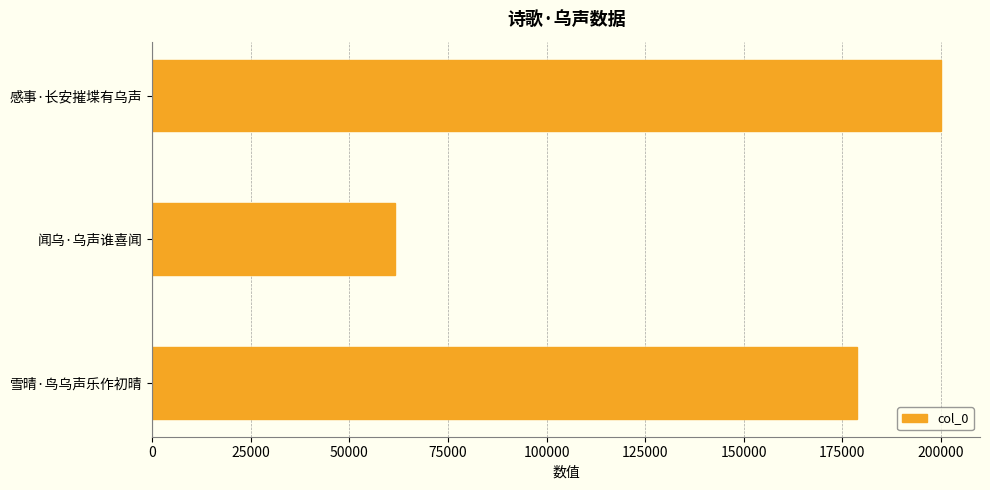

Reading bottom to top, extract all data points from this chart.

雪晴·鸟乌声乐作初晴=178752	闻乌·乌声谁喜闻=61649	感事·长安摧堞有乌声=199923